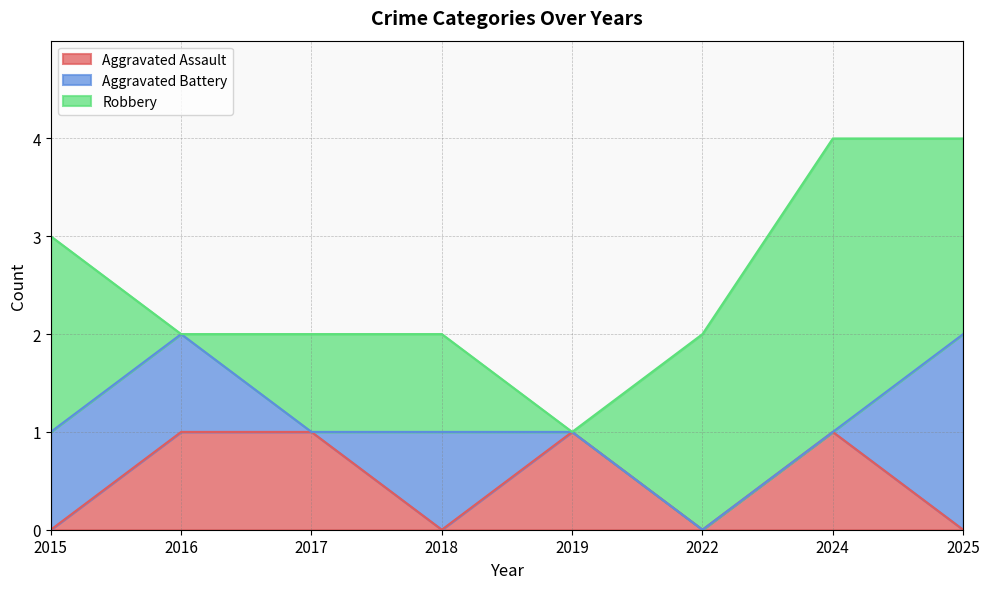

At 2018, list the series in order from largest to smallest.

Aggravated Battery, Robbery, Aggravated Assault